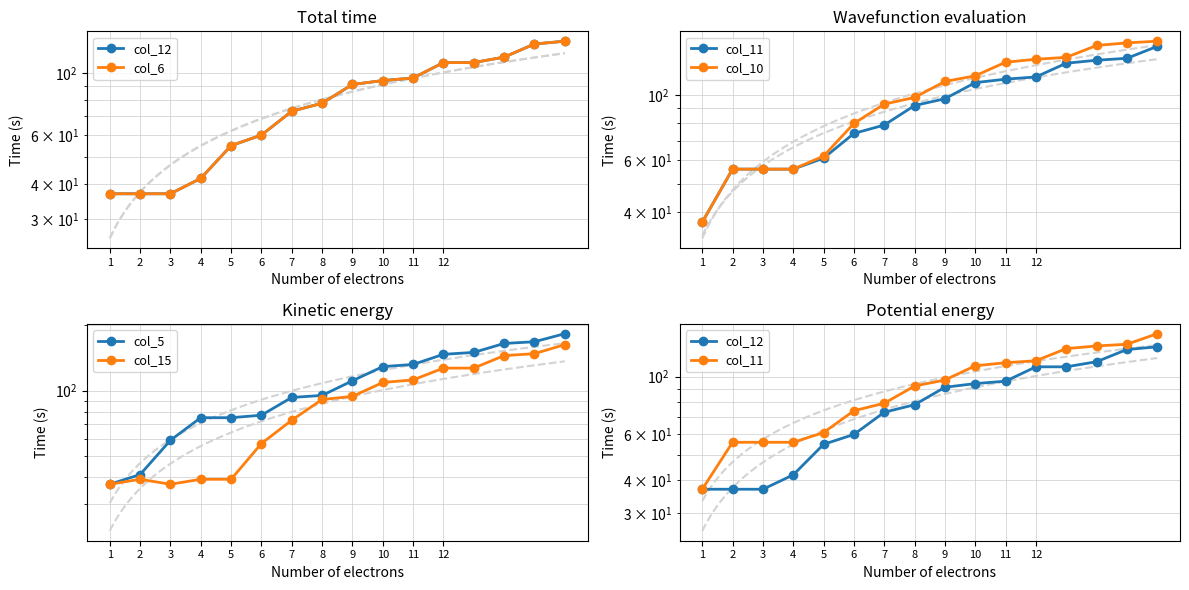

Does the chart have visible grid lines?

Yes